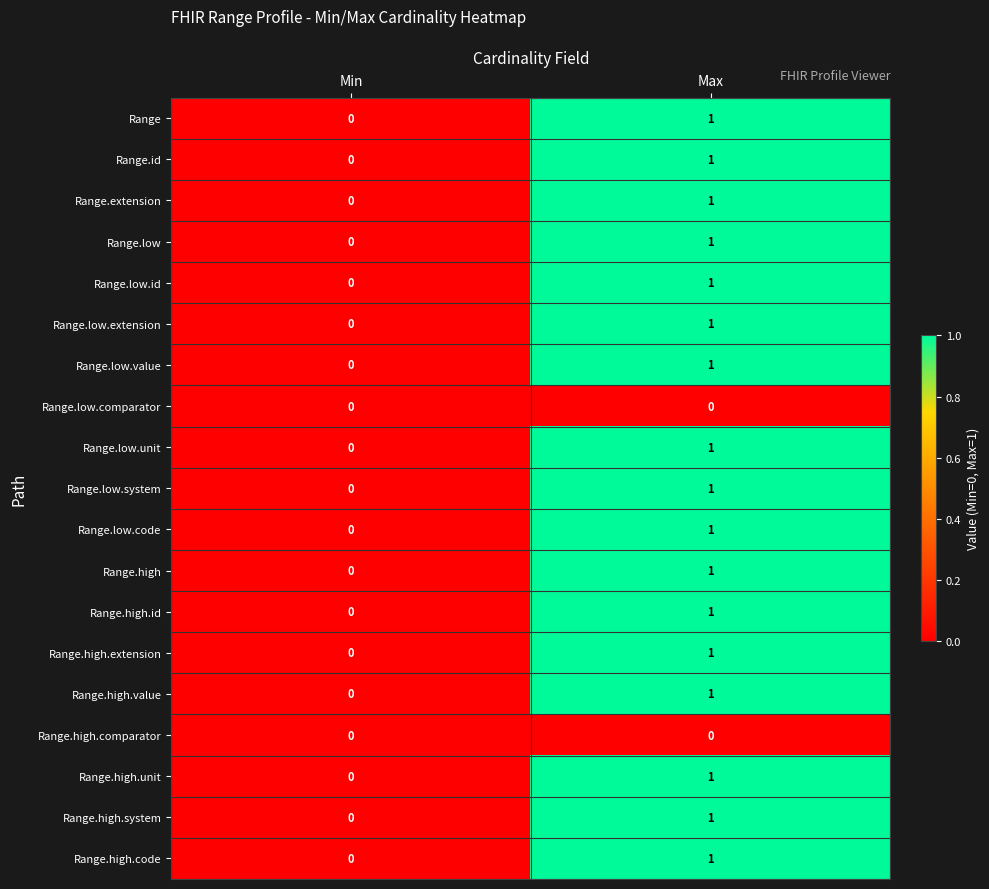

At which label is Range.id closest to 0?

Min